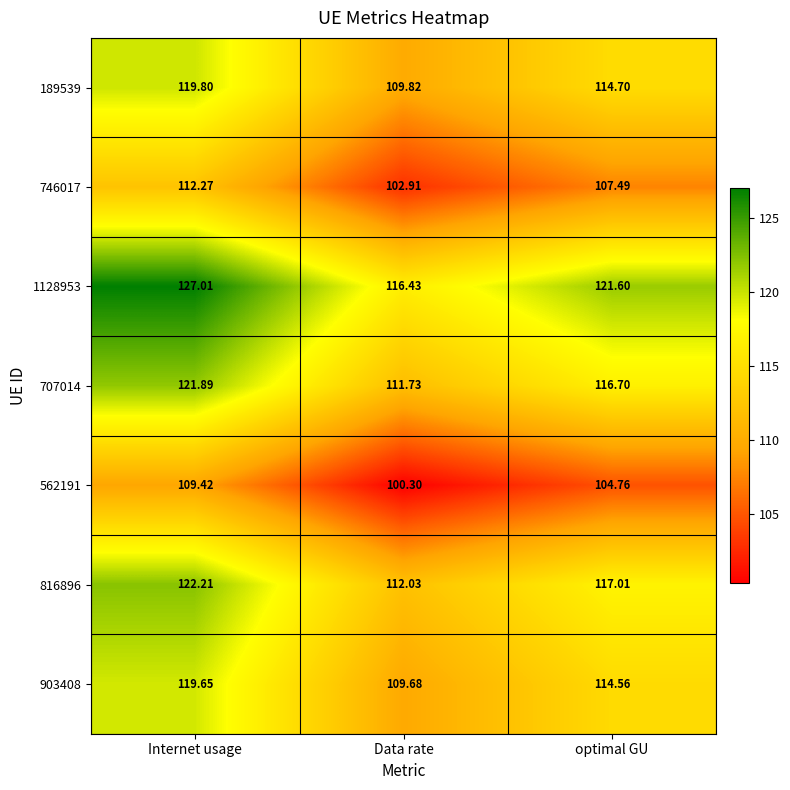

At which category is the sum across all series the highest?

Internet usage